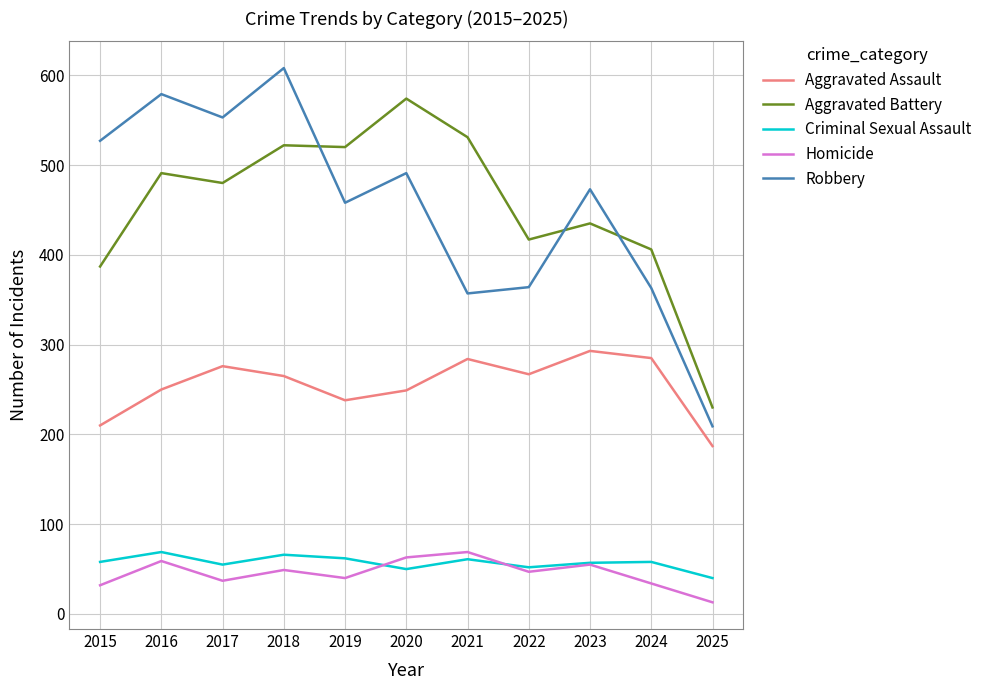

What is the sum of the Homicide values at 2015 and 2023?

87